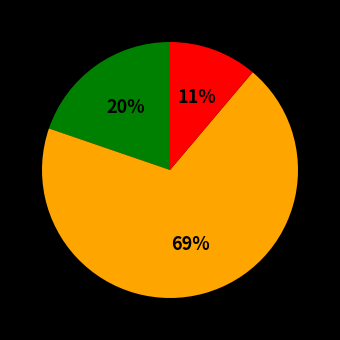

To the nearest percent, what is the average slice percentage?

33%